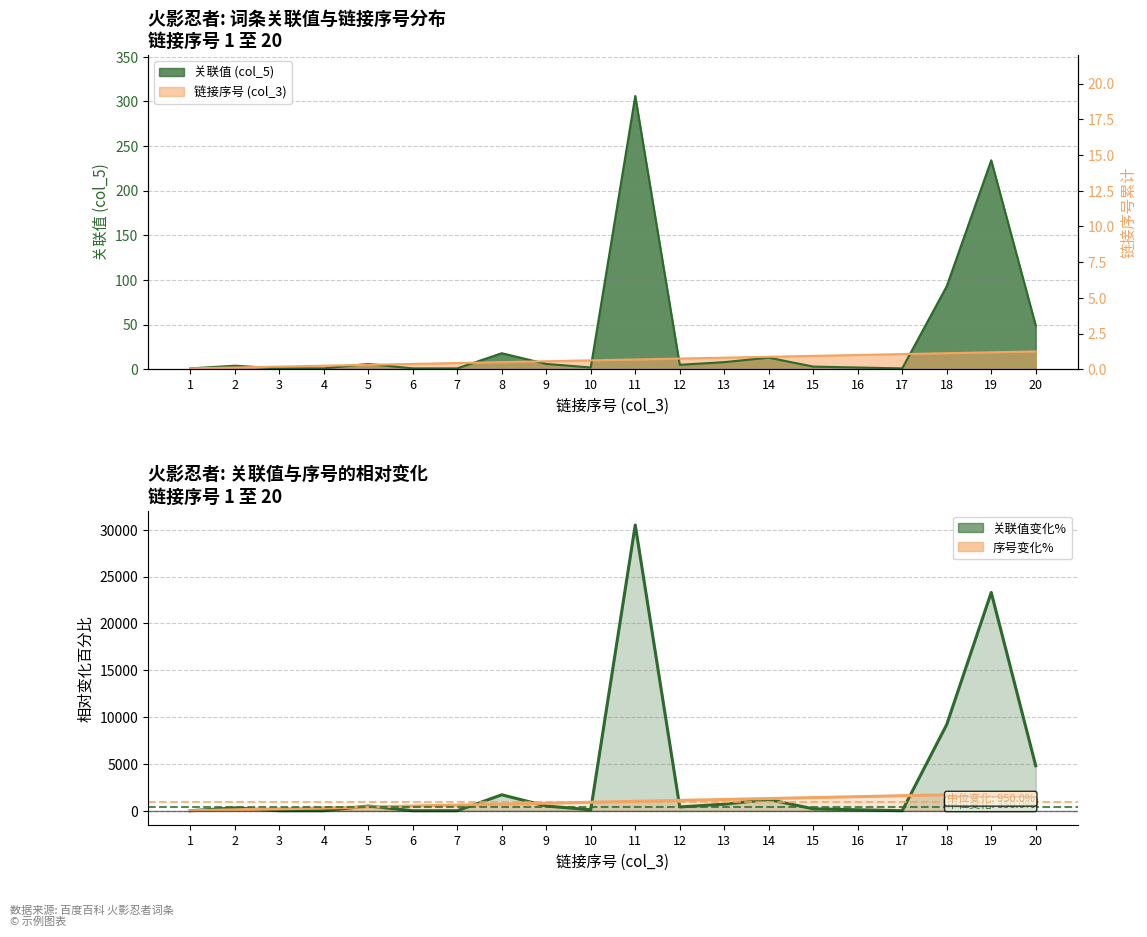

Is it true that 关联值 相对变化 equals 491 at 2?

False